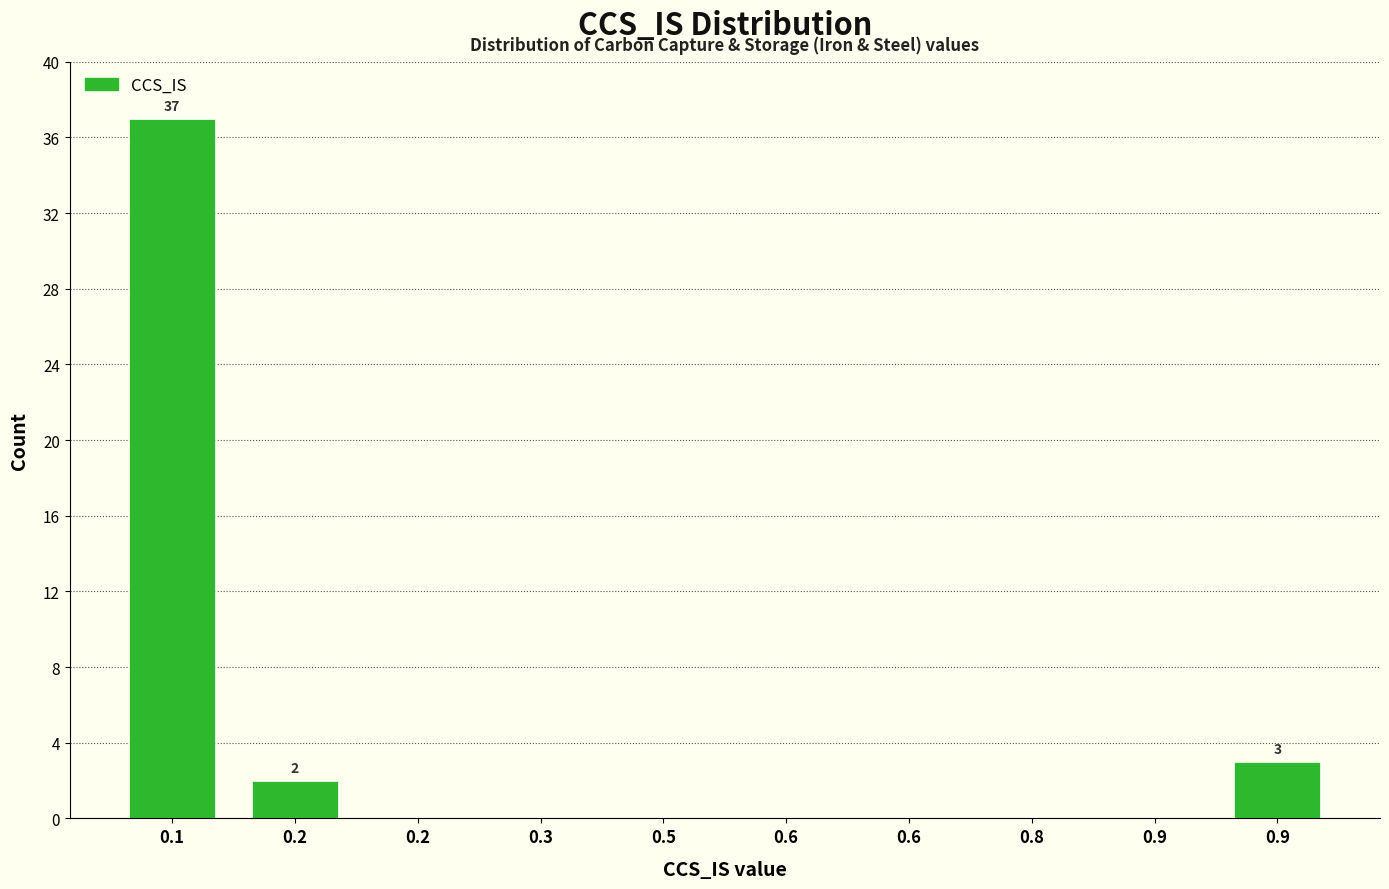

Count the number of categories in the chart.

10